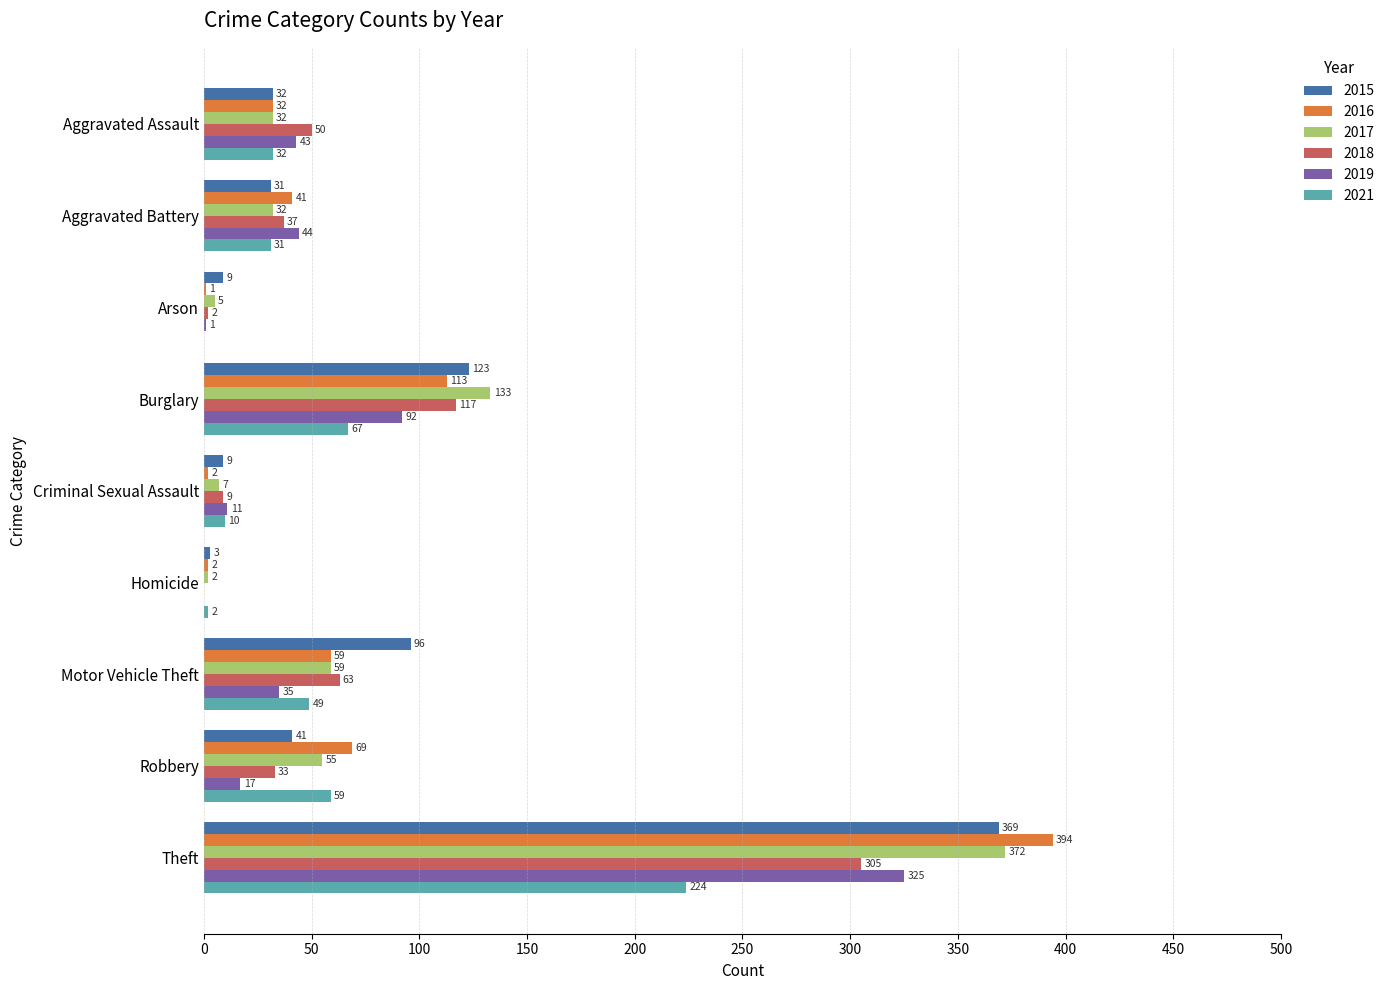

True or false: 2019 has a value of 35 at Motor Vehicle Theft.

True